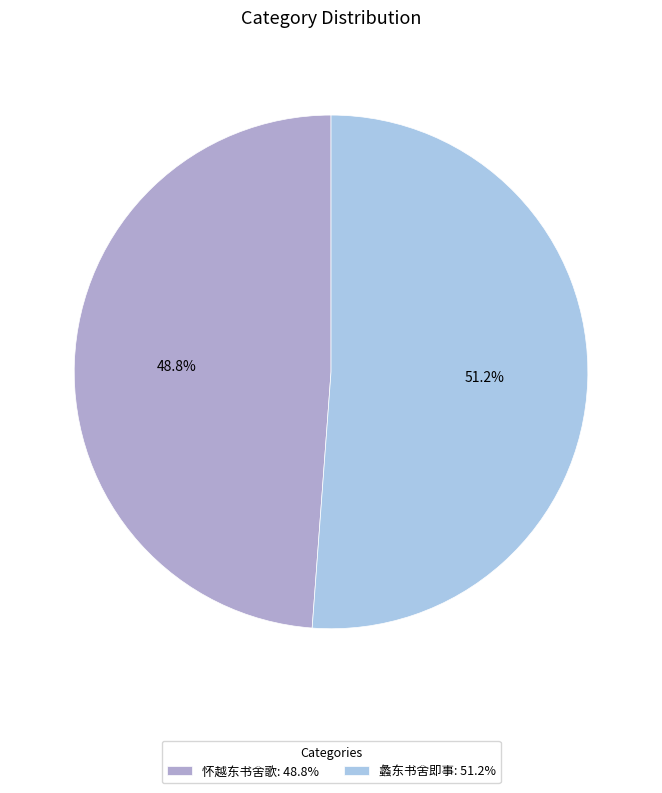

Which category accounts for the majority?

蠡东书舍即事